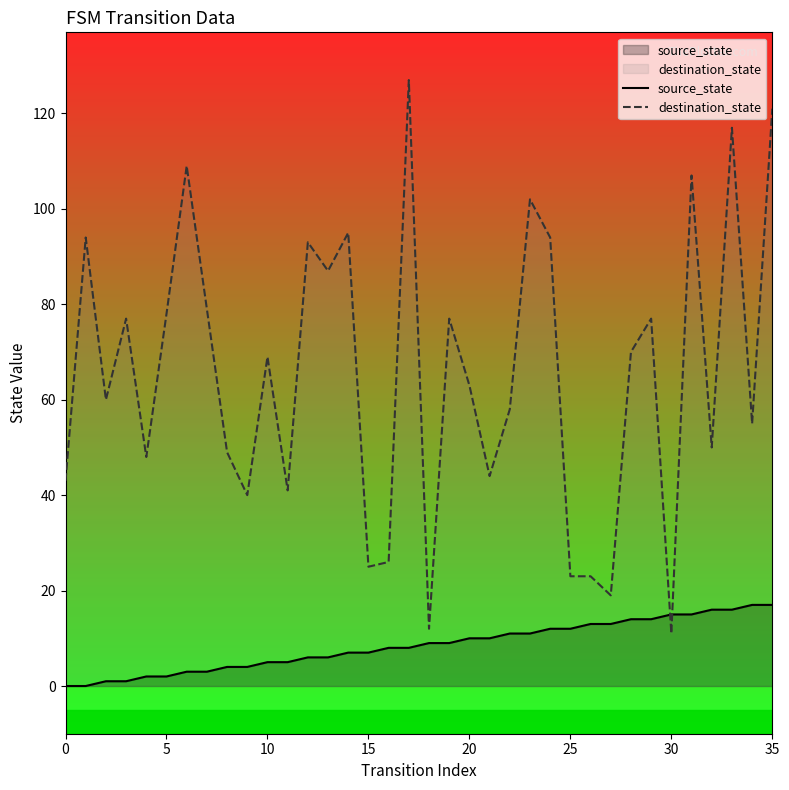

Is the value of destination_state at 30 greater than the value of source_state at 17?

Yes